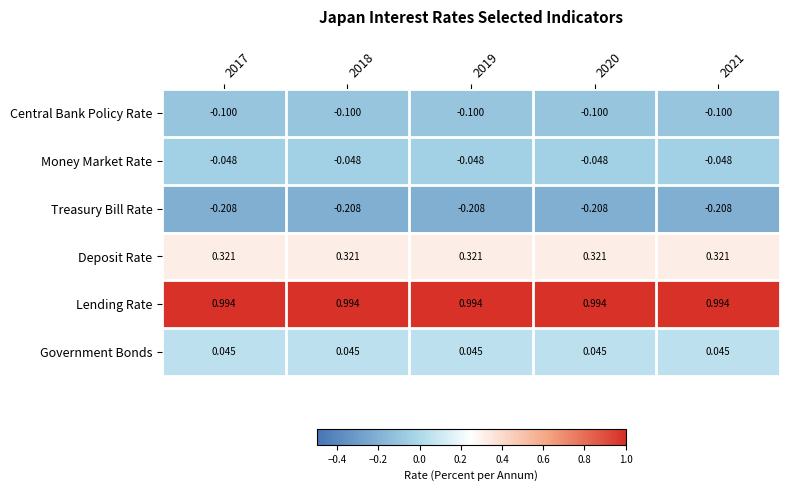

Count the number of data series in this chart.

6